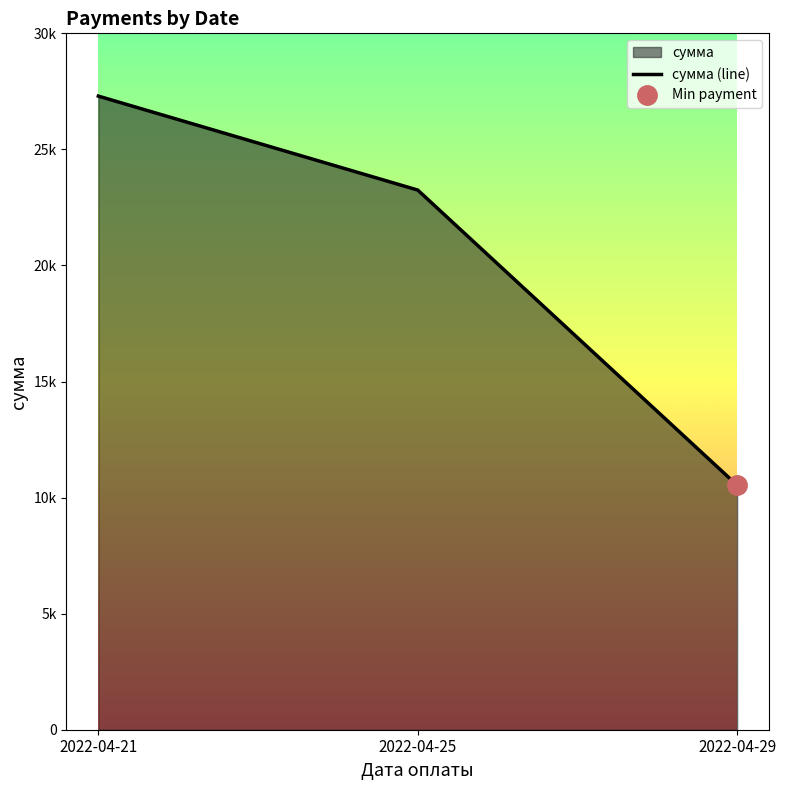

What is the smallest value displayed?

10533.9